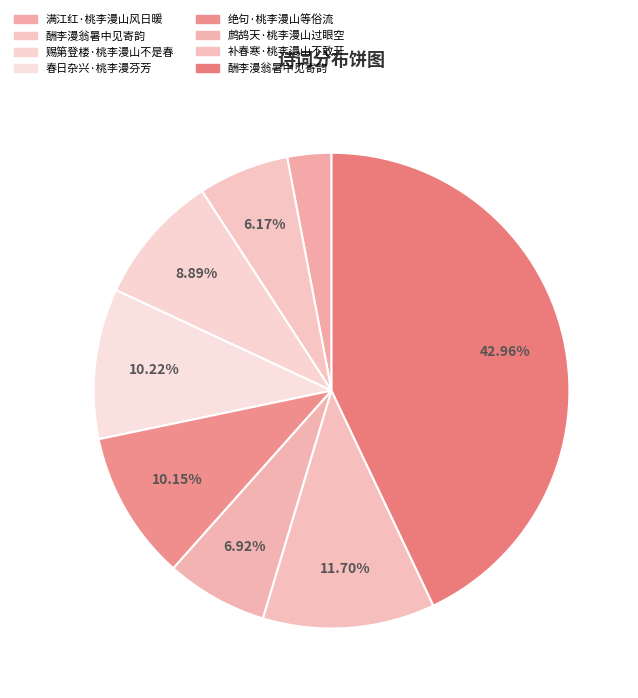

How many slices are in this pie chart?

8